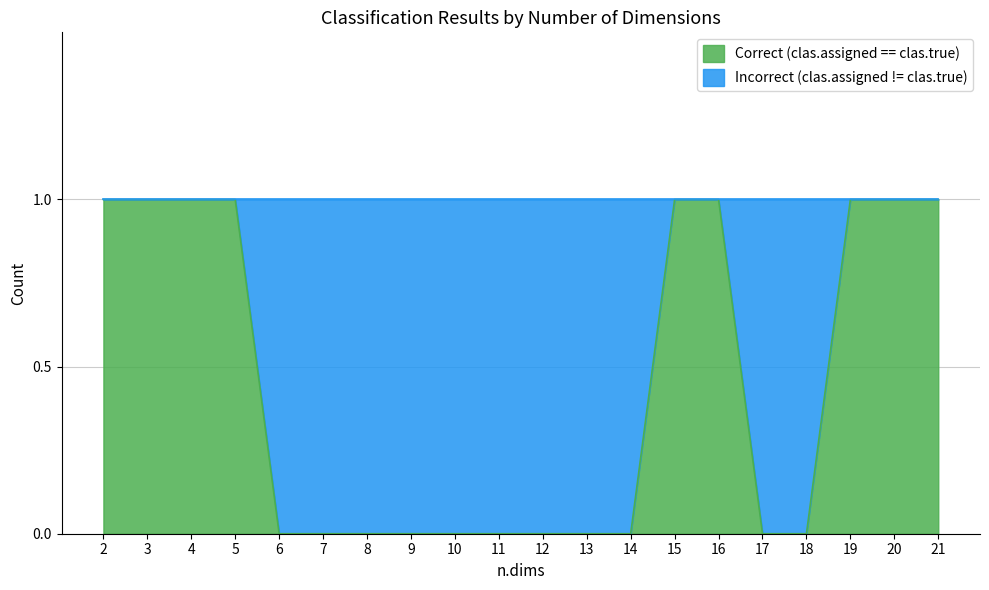

What is the change in value from 13 to 16?

+1